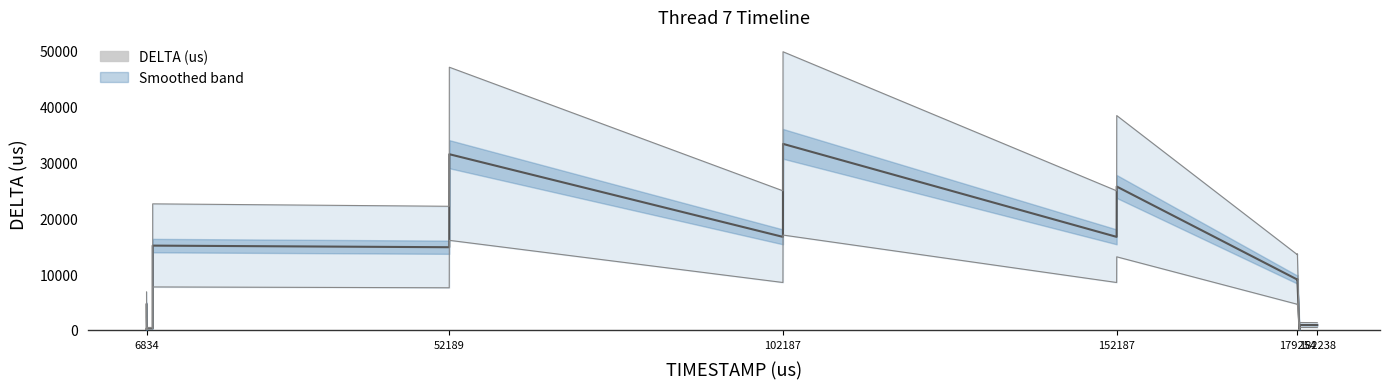

The value of smoothed DELTA at 18 is 876.7. True or false?

True